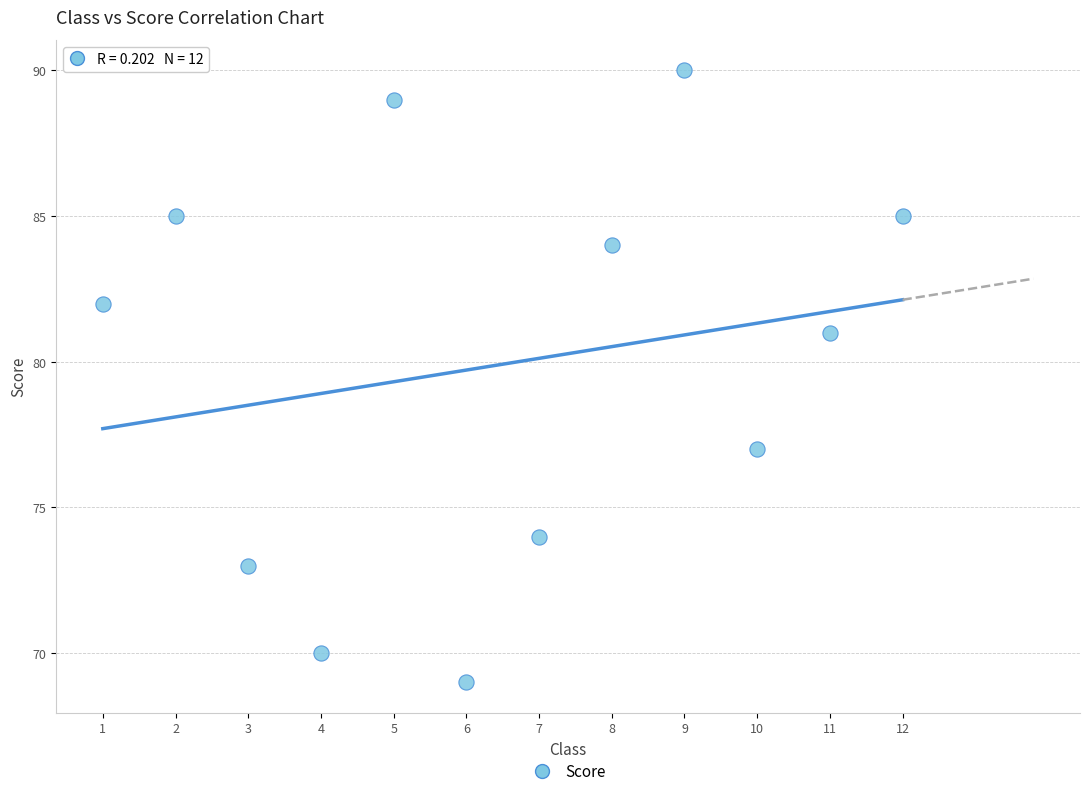

What is the range of X values (max minus min)?

11